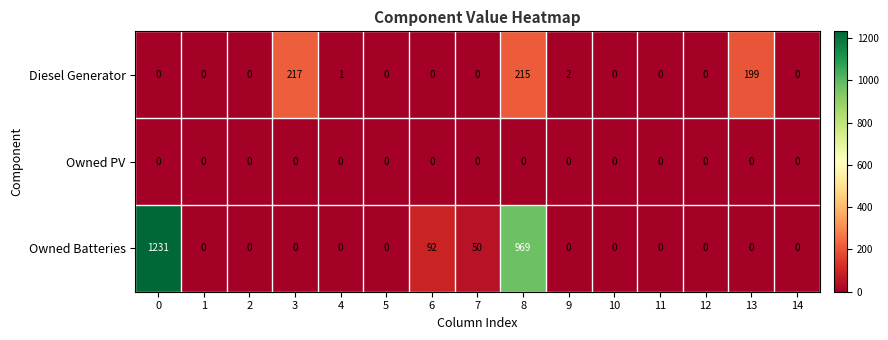

How many series are shown in this chart?

3